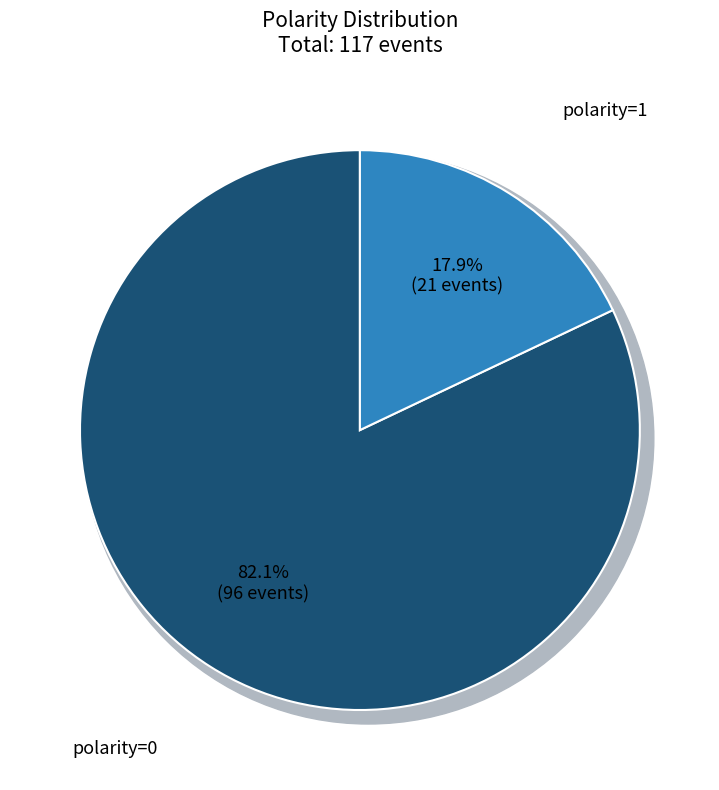

To the nearest percent, what portion does 1 represent?

18%